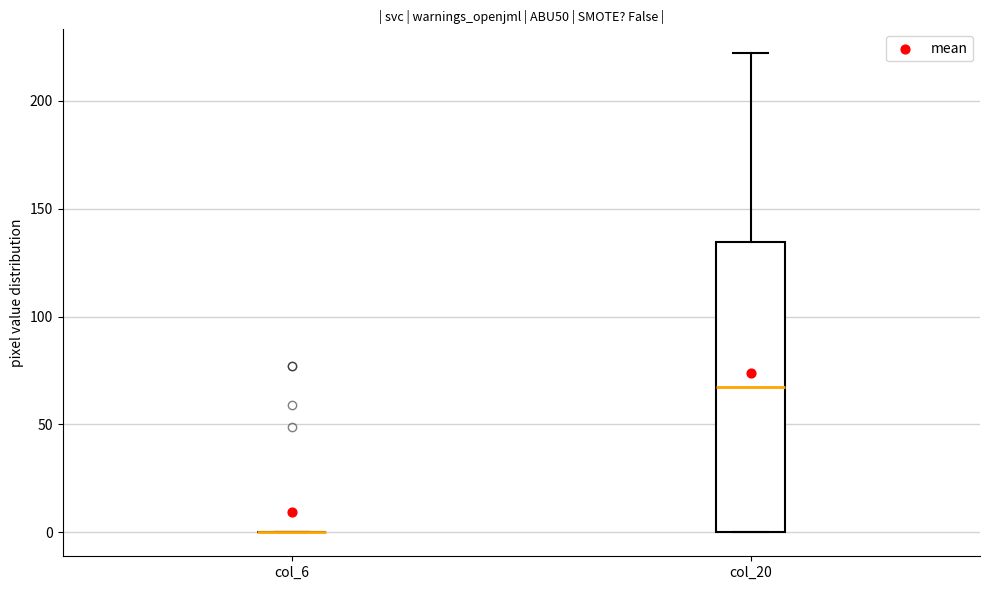

Reading left to right, transcribe this box plot: for each box, give where its median line is, the range the box spans, and where its two whiskers end, as read against the y-axis. The values are not printed on the chart, so give them approximately, as read against the axis.

col_6: box collapsed to a line at 0, whiskers 0 to 0
col_20: median 70, box 0 to 135, whiskers 0 to 220